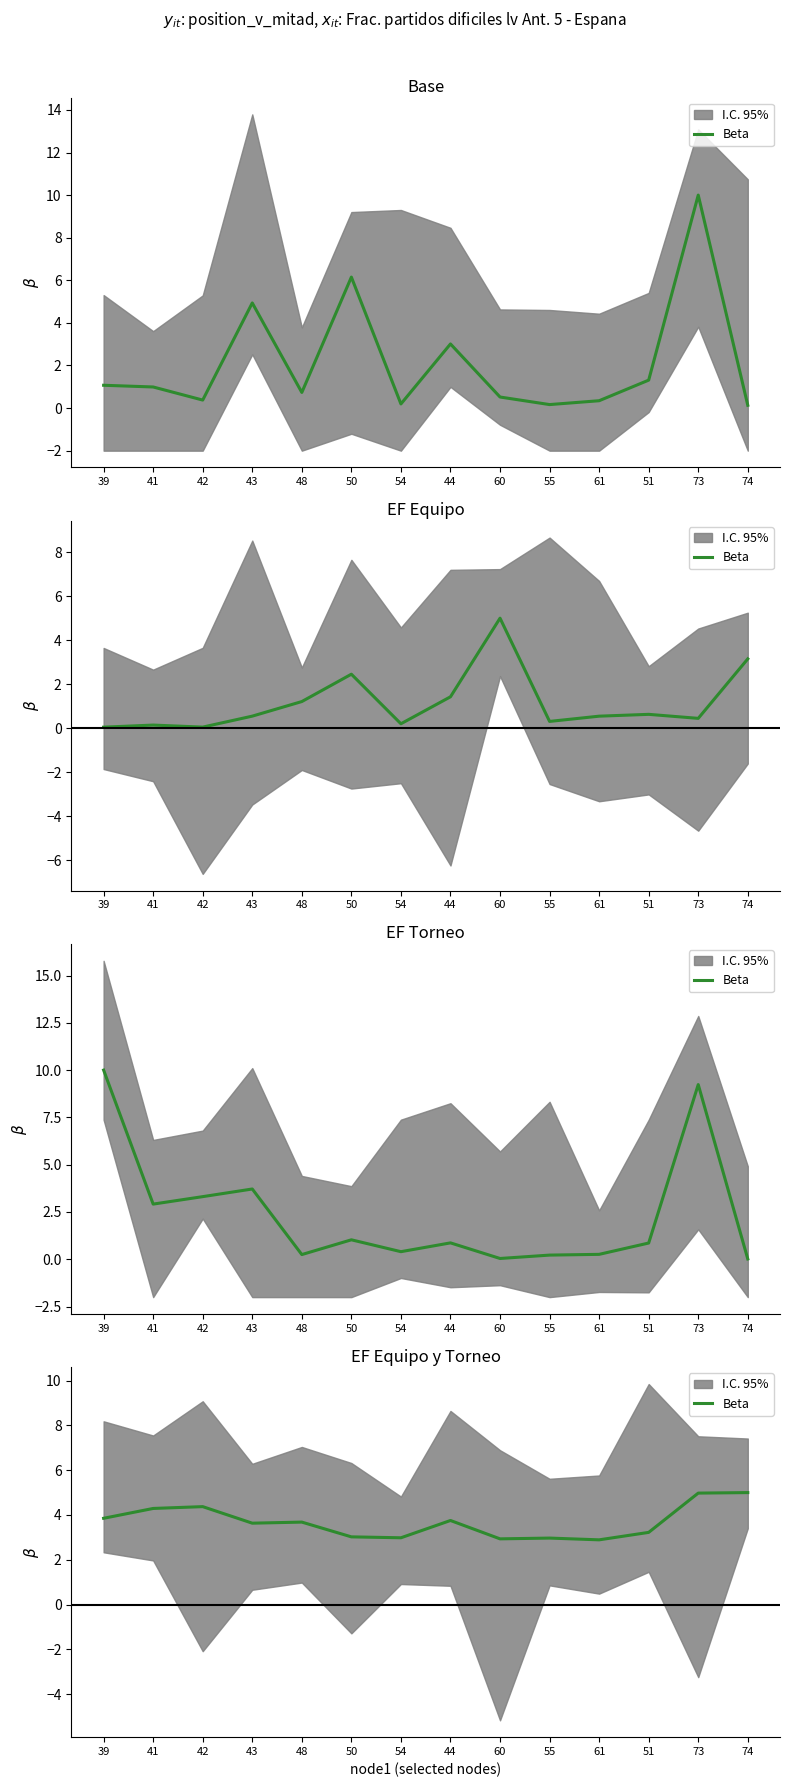

What is the change in value from 50 to 74?

+2.0